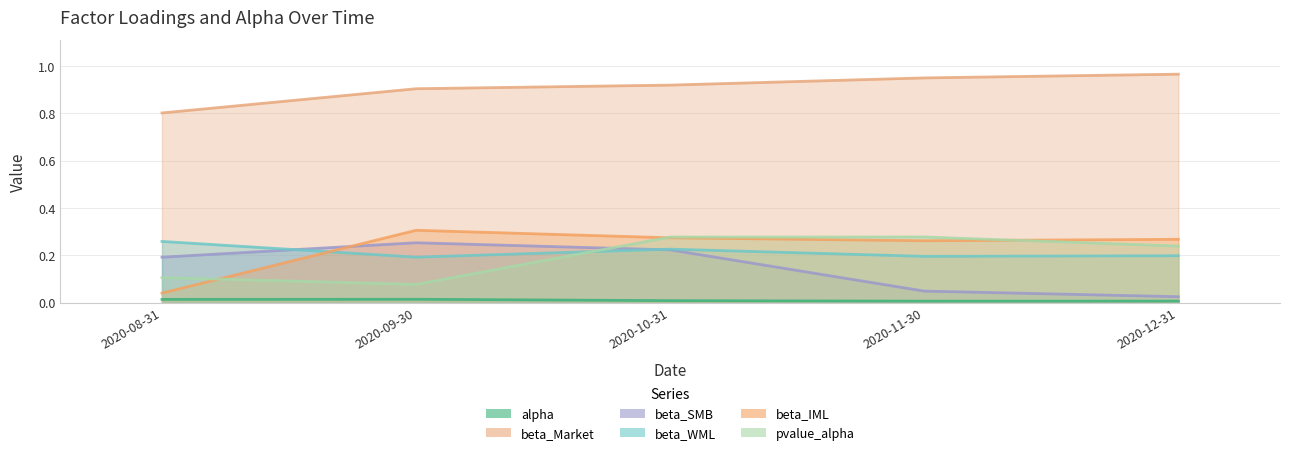

At which label does beta_Market reach its minimum?

2020-08-31